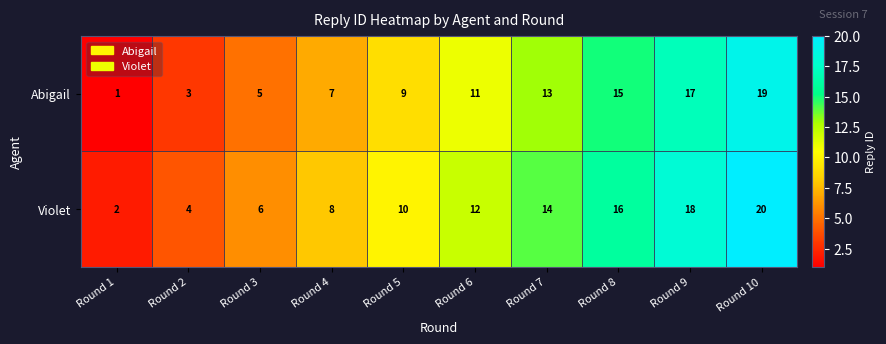

What is the total value across all series at Round 9?

35